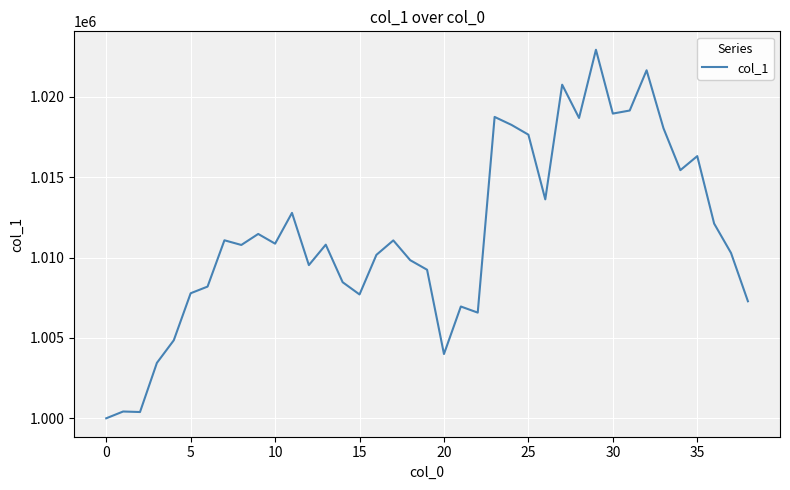

What is the difference between the maximum and minimum values?

22930.9